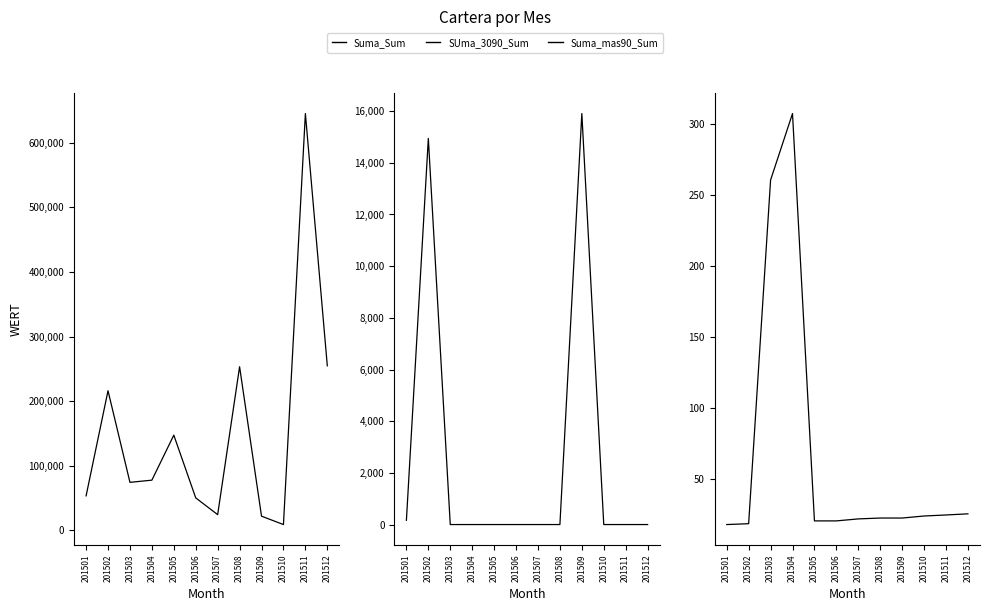

Which label corresponds to the smallest value in the chart?

201503